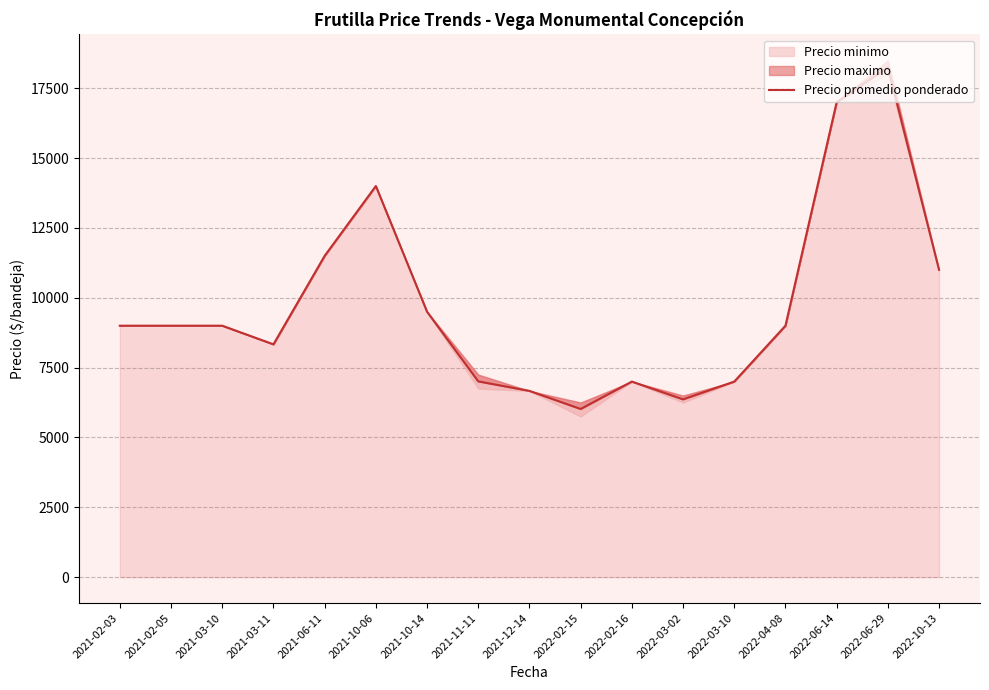

How many interior local valleys (lower than both neighbors) does the data have?

3